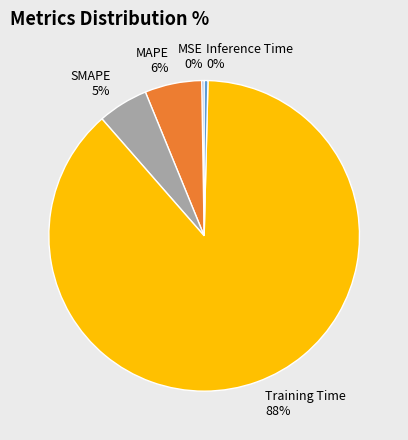

Is the sum of MAPE and Inference Time greater than half?

No